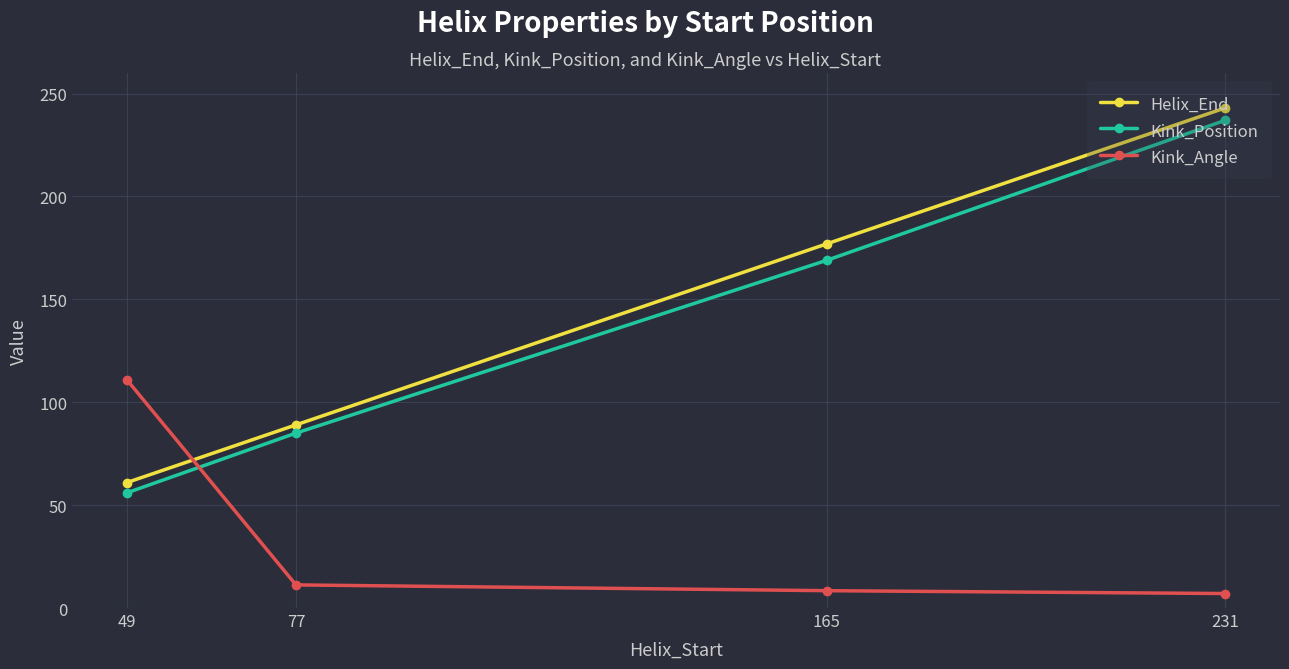

Which category has the highest value across all series?

231